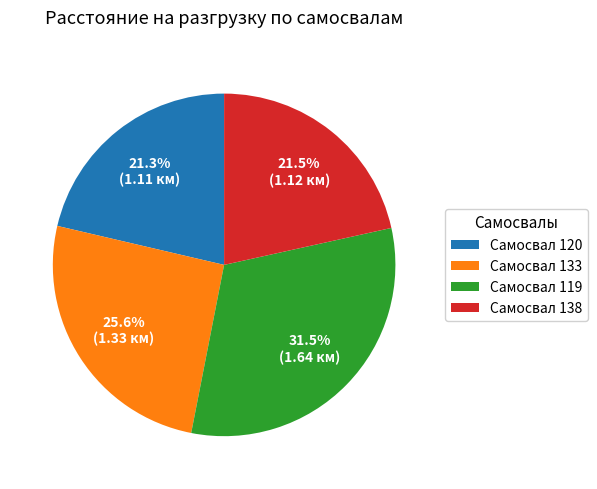

Which has a higher value, Самосвал 133 or Самосвал 138?

Самосвал 133